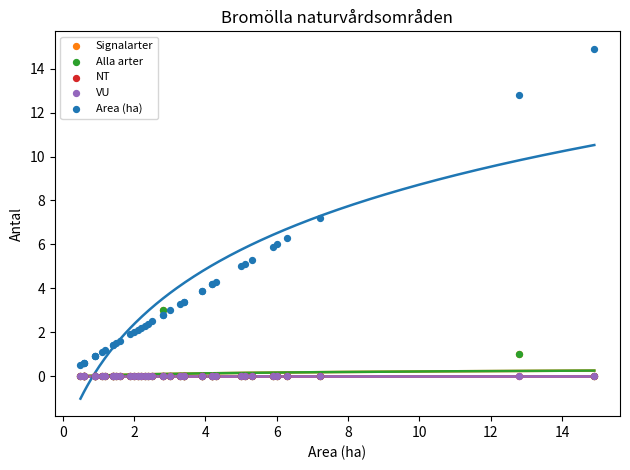

Which series contains the lowest Y value?

Signalarter